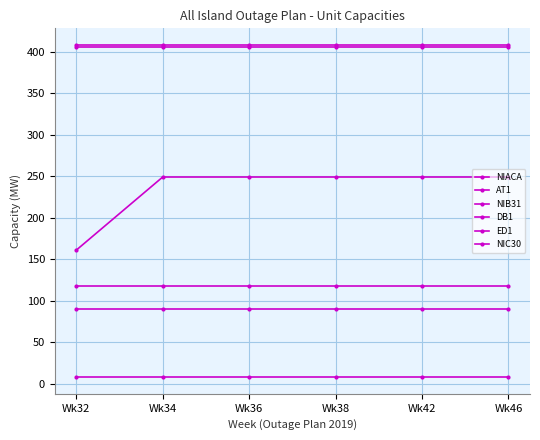

Does the chart have visible grid lines?

Yes